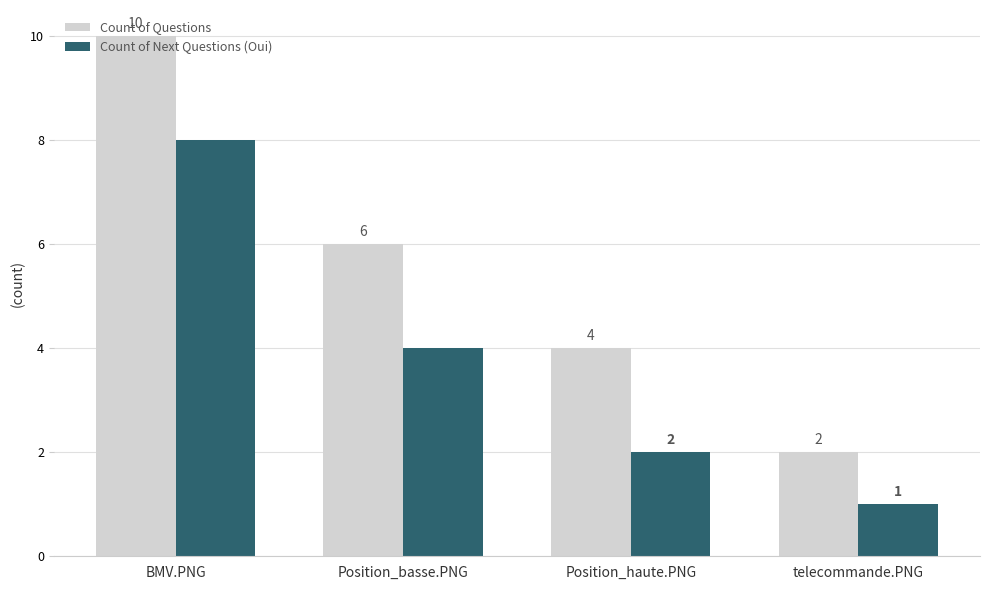

Where is Count of Next Questions (Oui) nearest to the value 4?

Position_basse.PNG